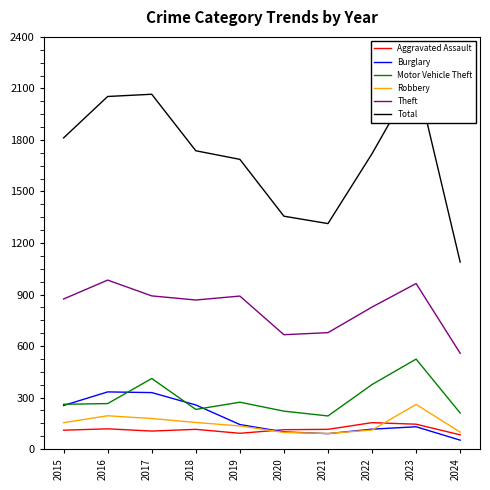

How many lines are shown in the chart?

6